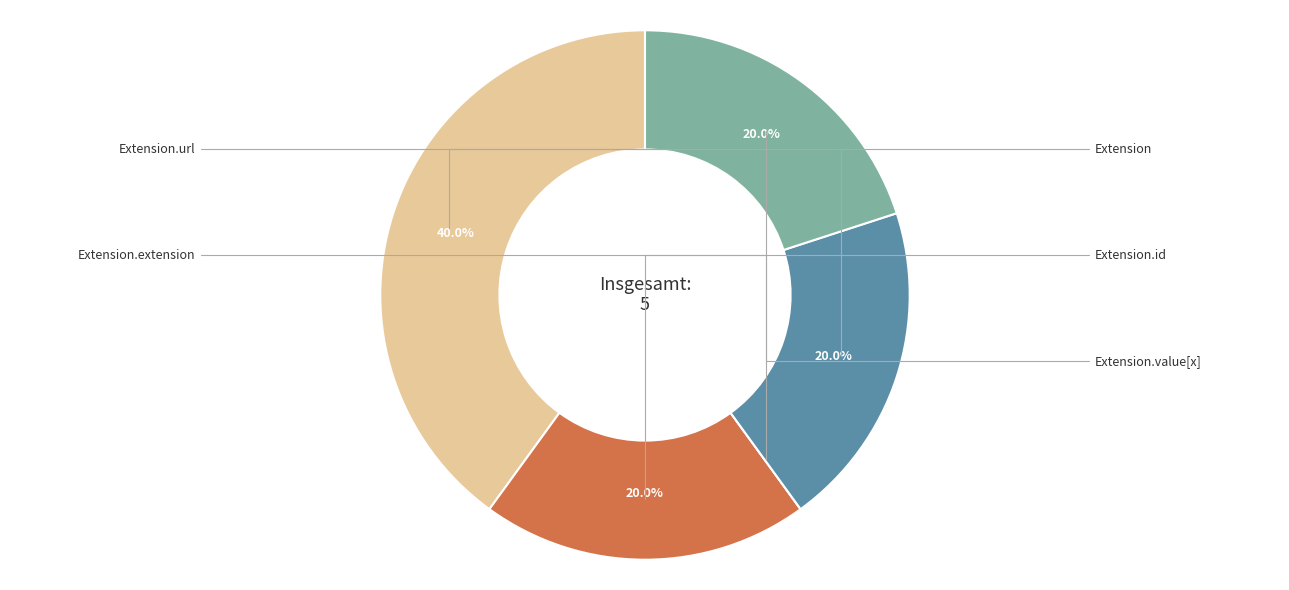

Is there a majority slice in this chart?

No